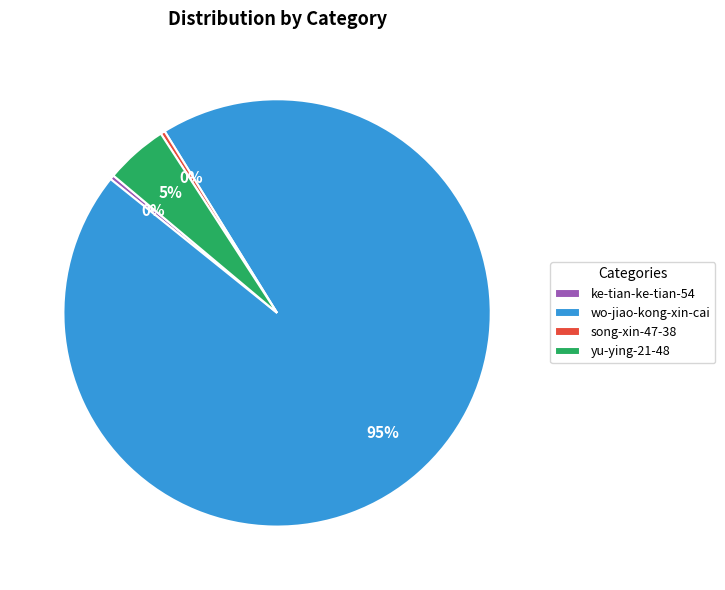

Combined, do yu-ying-21-48 and ke-tian-ke-tian-54 account for over 50%?

No